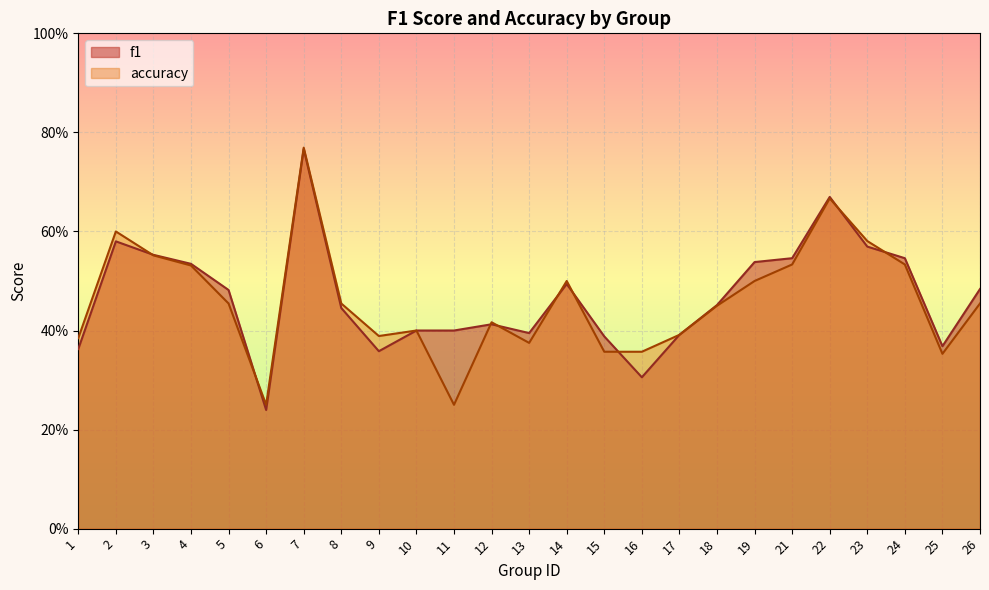

True or false: accuracy and f1 cross at least once.

True